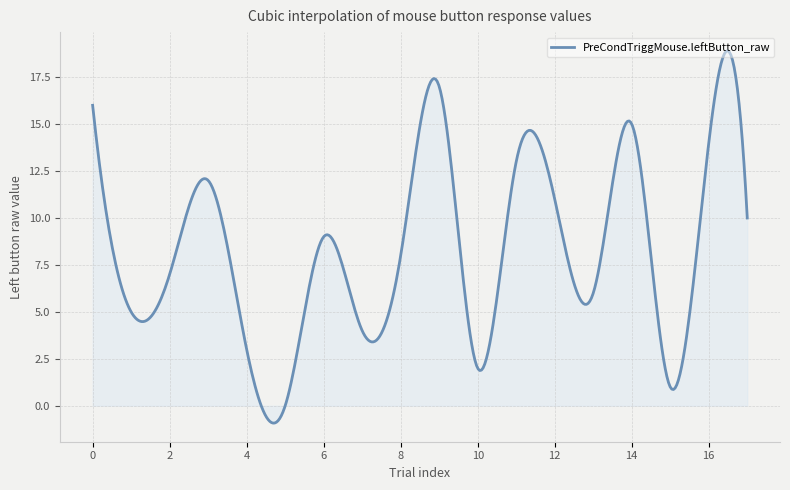

What is the smallest value displayed?

-0.9